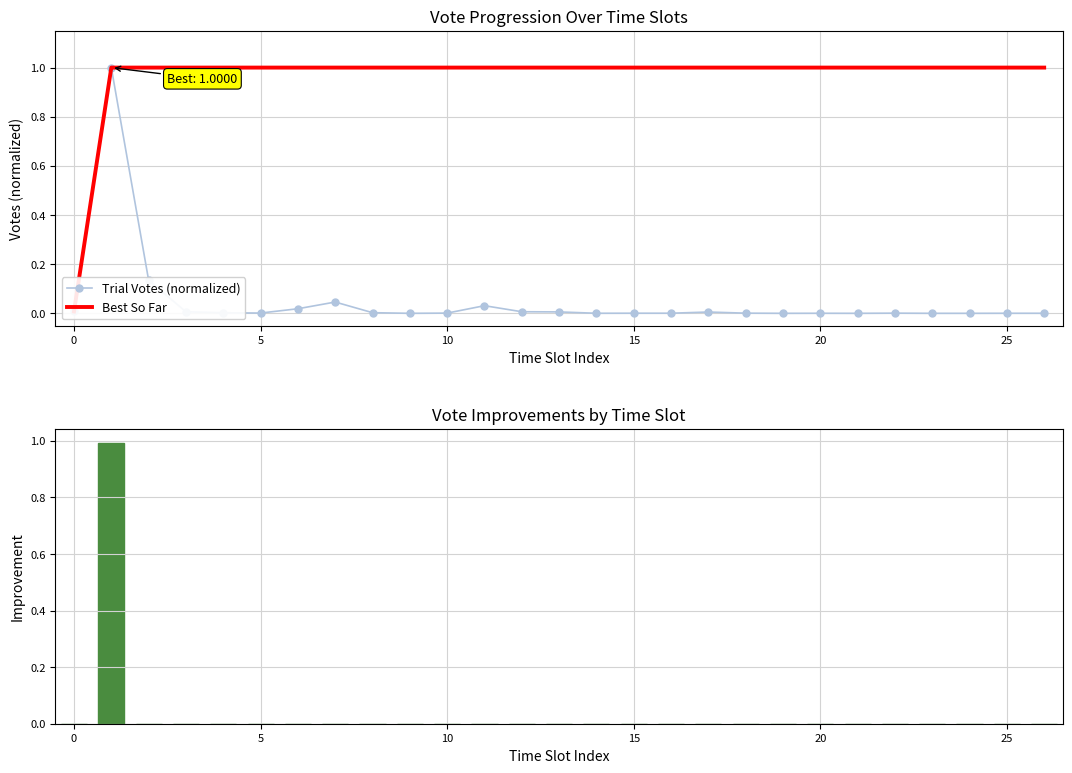

At 15, list the series in order from largest to smallest.

Best So Far, Trial Votes (normalized), Vote Improvement